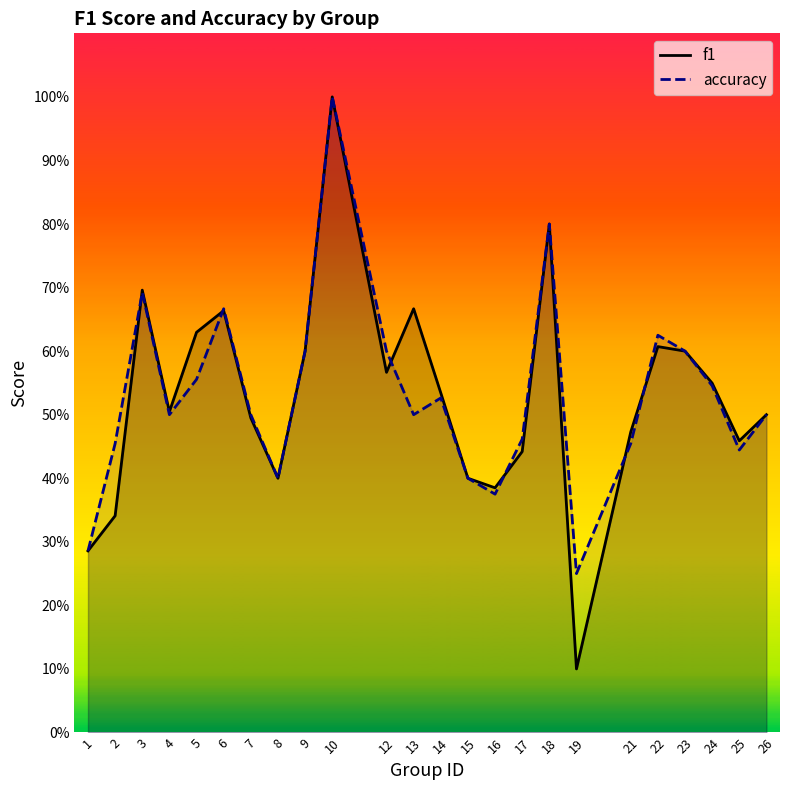

At which category does f1 reach its first local valley?

4